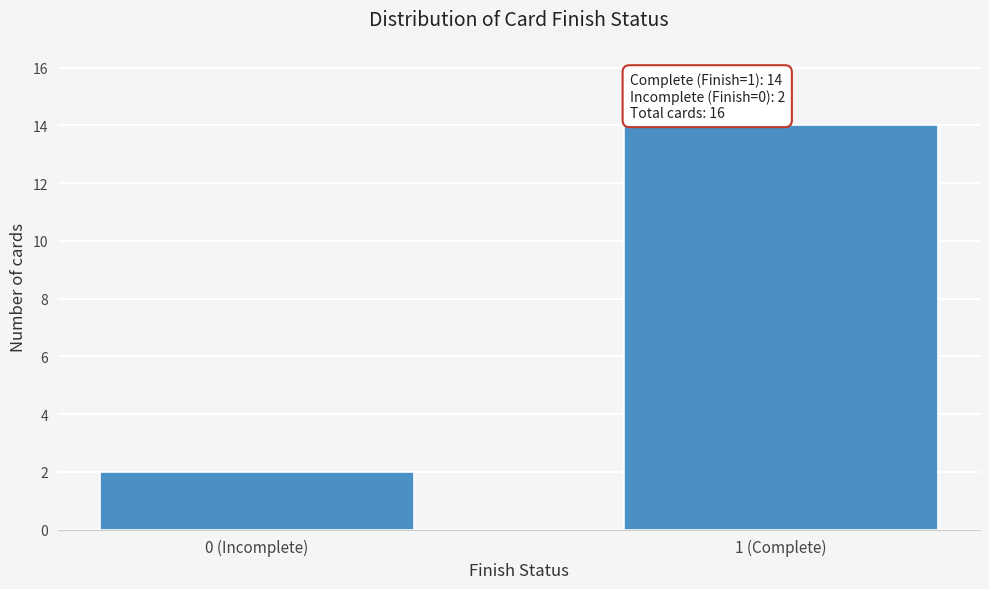

Reading right to left, list all the values displayed in this chart.

14	2